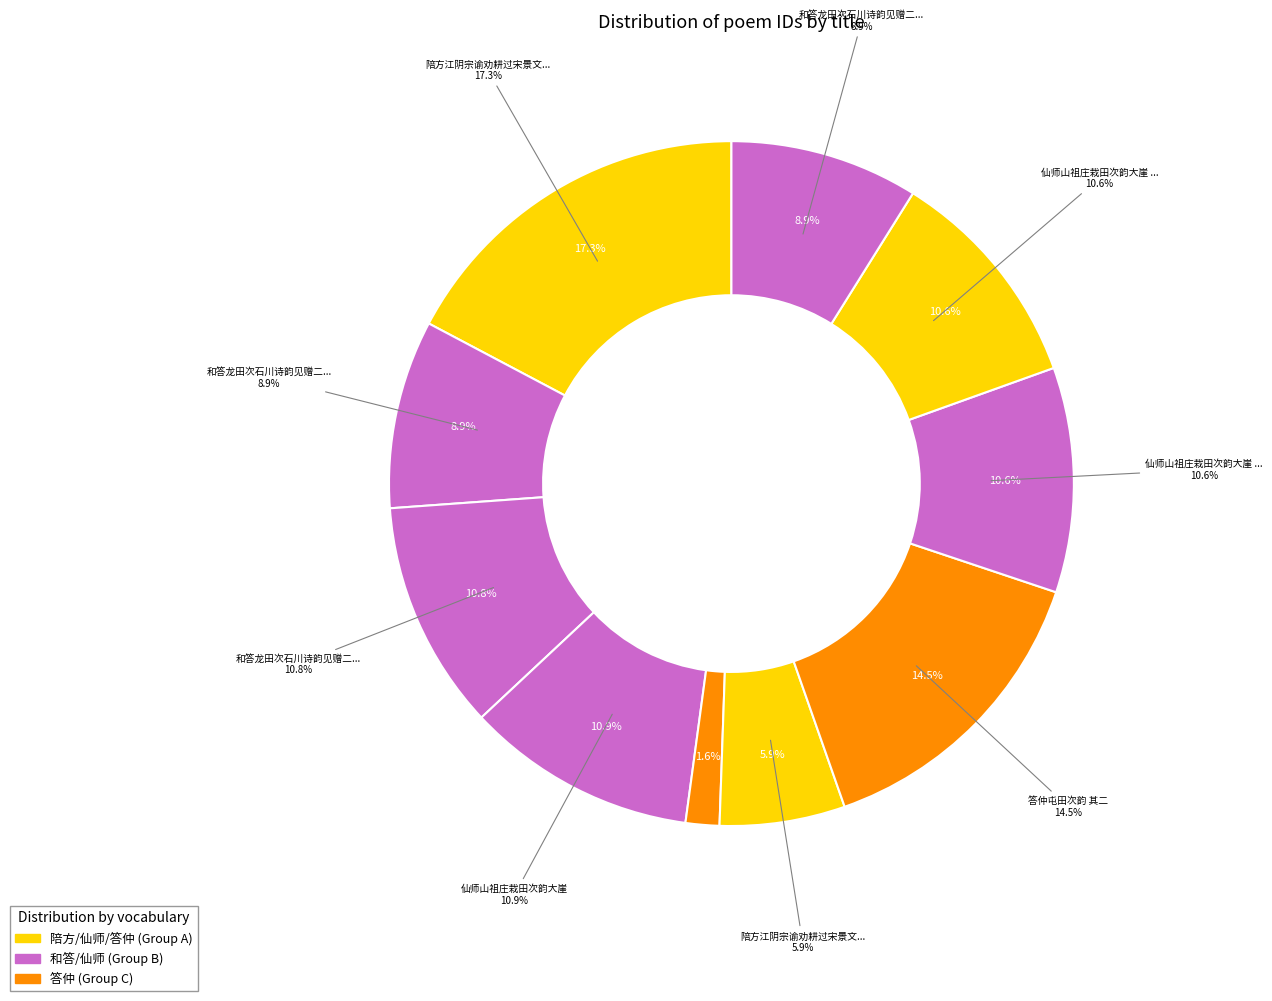

Is 陪方江阴宗谕劝耕过宋景文墓田次日得其唐书草并侍郎诰 the majority of the pie?

No